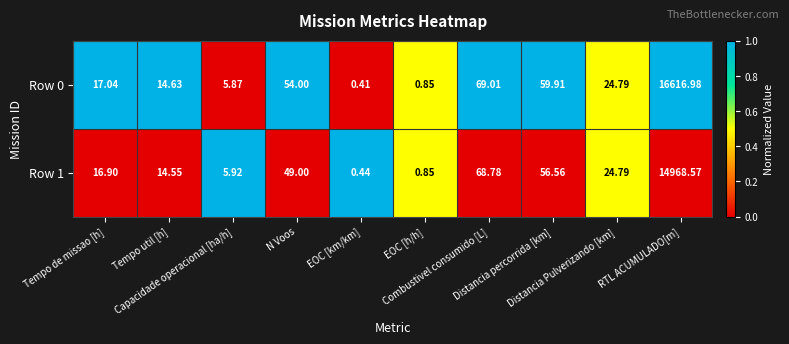

Reading right to left, extract all data points from this chart.

Row 0: RTL ACUMULADO[m]=16617.0	Distancia Pulverizando [km]=24.8	Distancia percorrida [km]=59.9	Combustivel consumido [L]=69.0	EOC [h/h]=0.8	EOC [km/km]=0.4	N Voos=54.0	Capacidade operacional [ha/h]=5.9	Tempo util [h]=14.6	Tempo de missao [h]=17.0
Row 1: RTL ACUMULADO[m]=14968.6	Distancia Pulverizando [km]=24.8	Distancia percorrida [km]=56.6	Combustivel consumido [L]=68.8	EOC [h/h]=0.8	EOC [km/km]=0.4	N Voos=49.0	Capacidade operacional [ha/h]=5.9	Tempo util [h]=14.6	Tempo de missao [h]=16.9